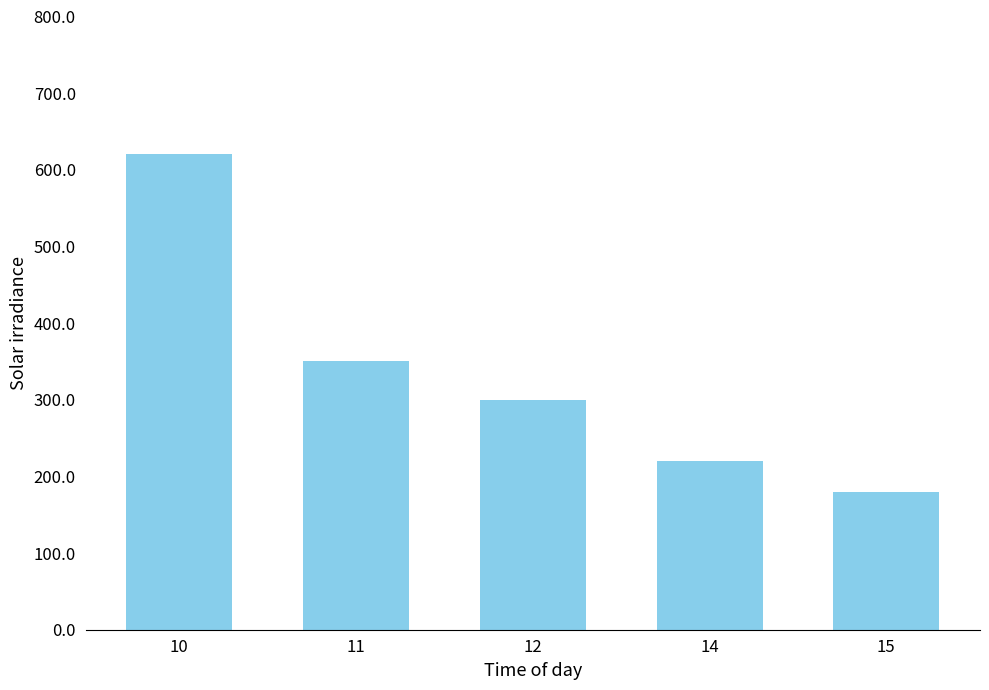

What is the value of the 4th bar from the left?

220